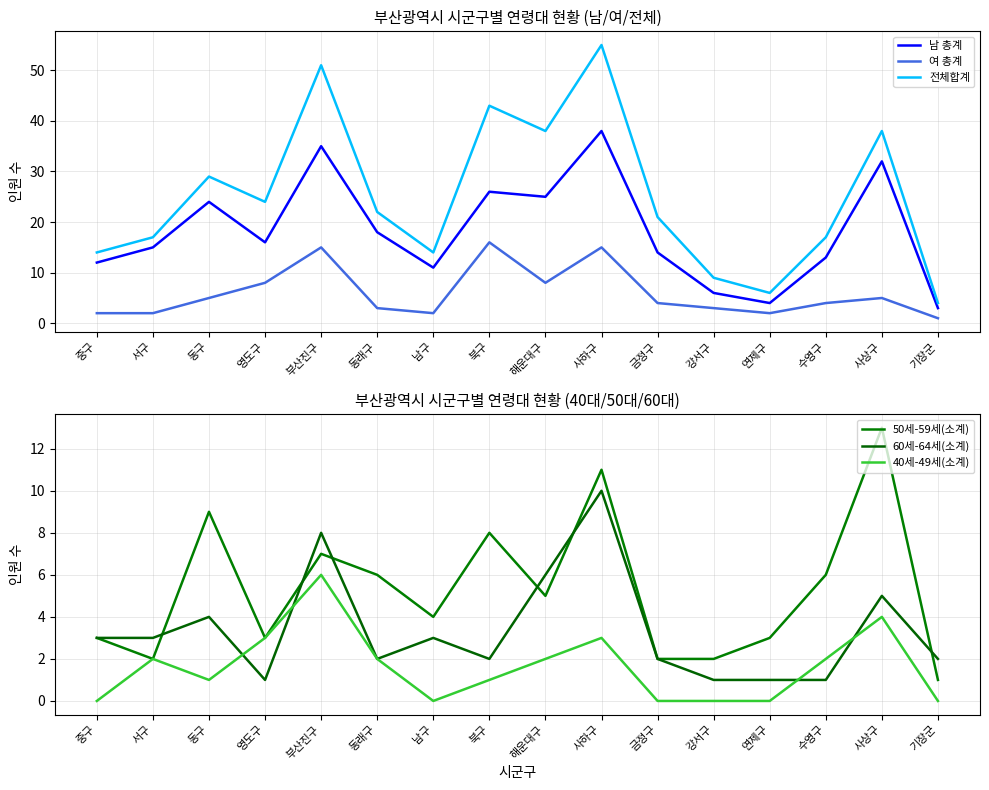

What is the label of the 9th point from the left?

해운대구